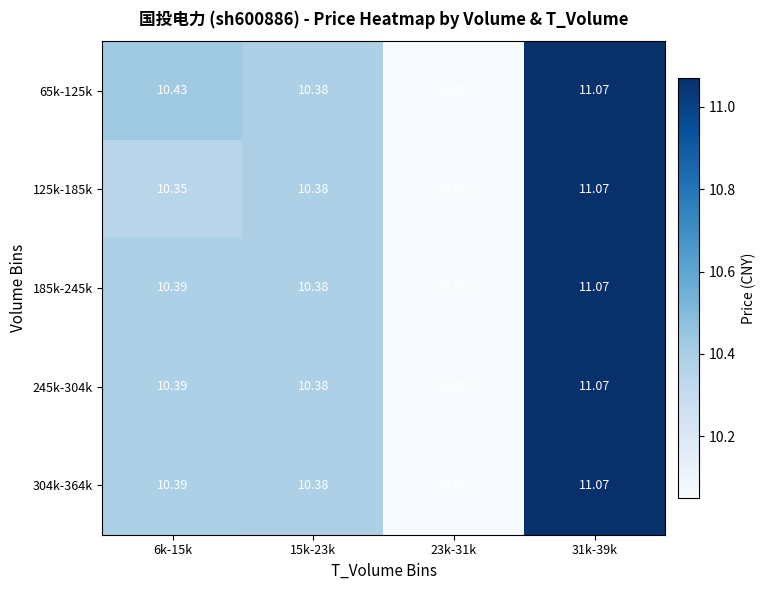

Is the value of 65k-125k at 23k-31k greater than the value of 245k-304k at 31k-39k?

No